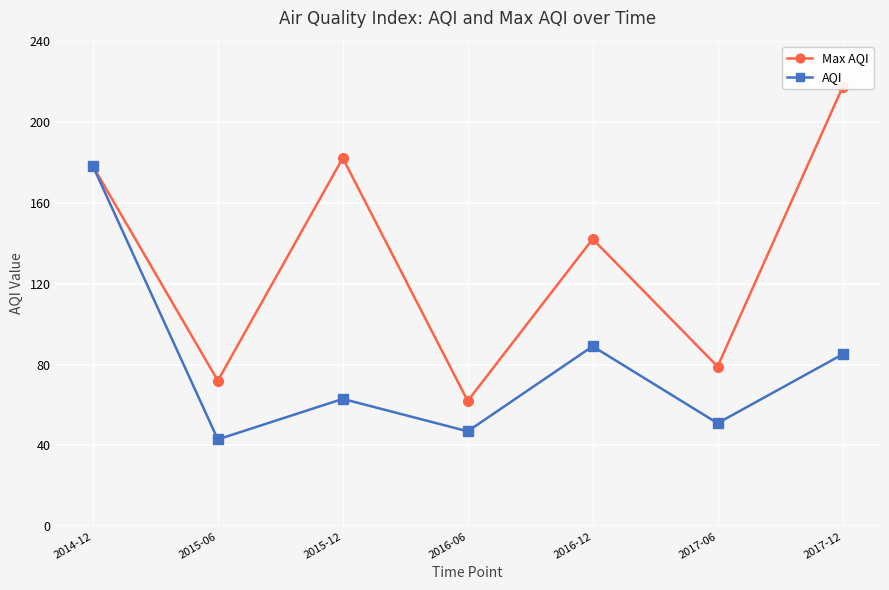

At which category is the sum across all series the highest?

2014-12